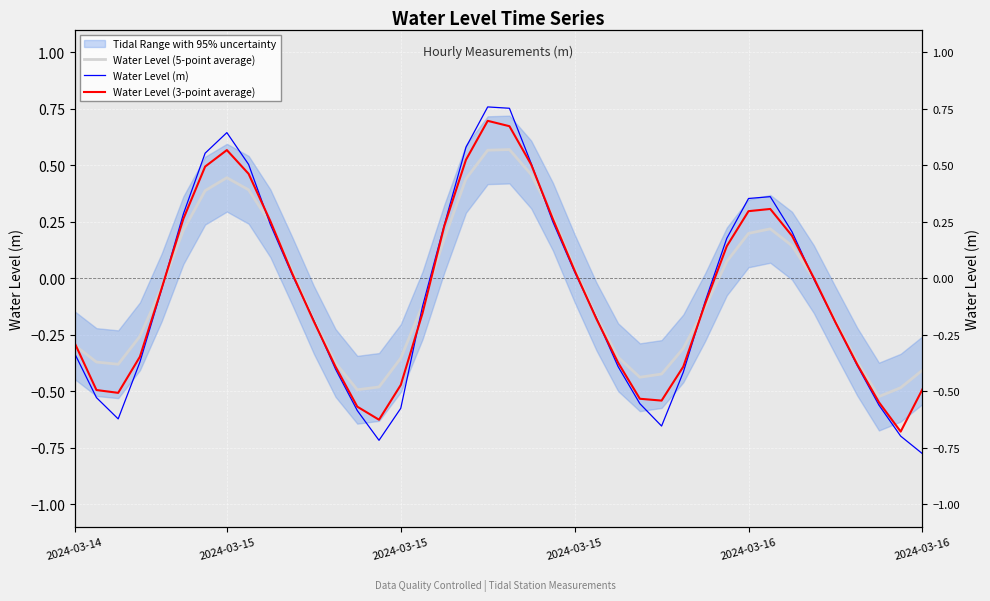

Which category has the highest value across all series?

19